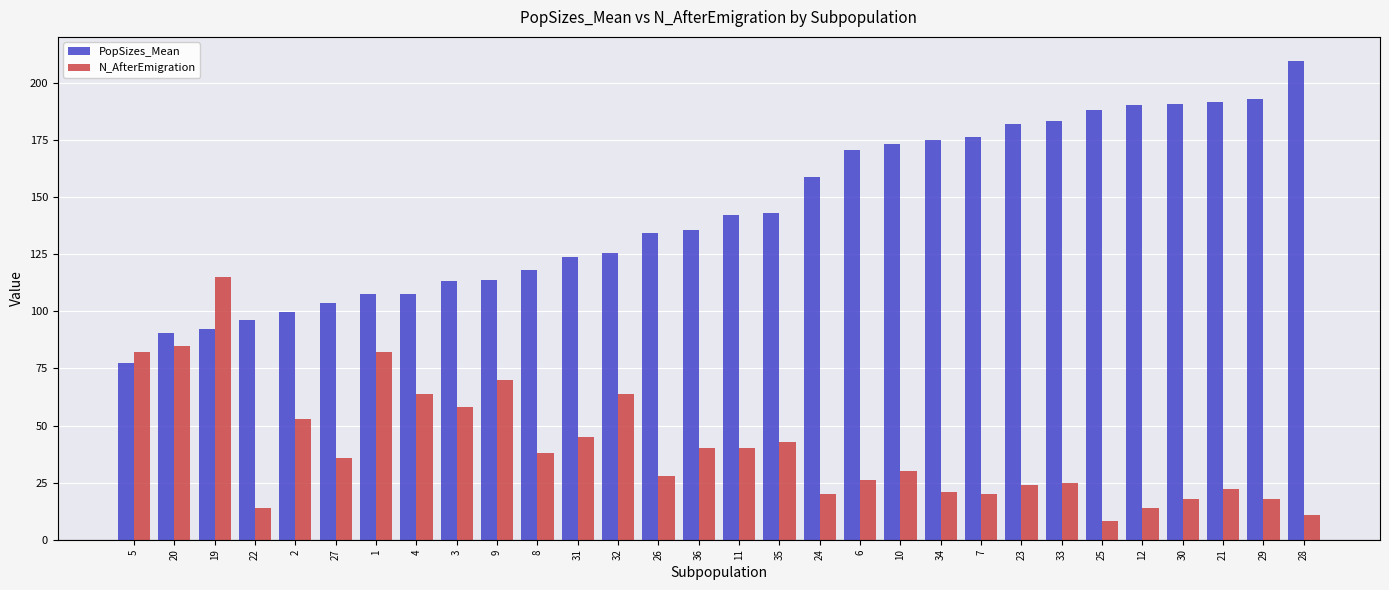

Does the chart contain stacked bars?

No